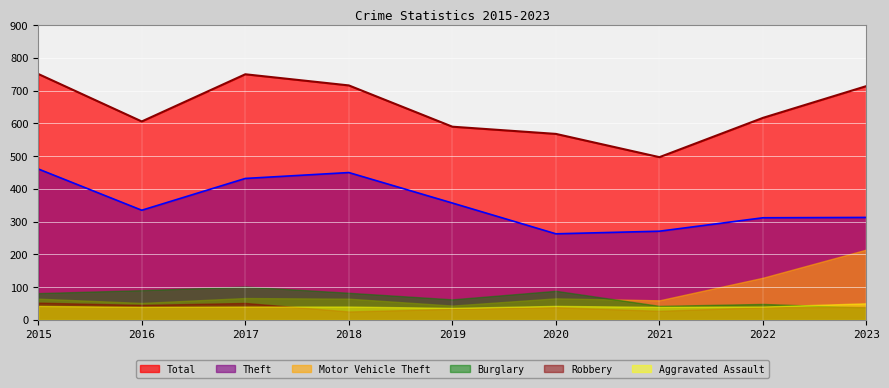

True or false: Motor Vehicle Theft and Theft cross at least once.

False